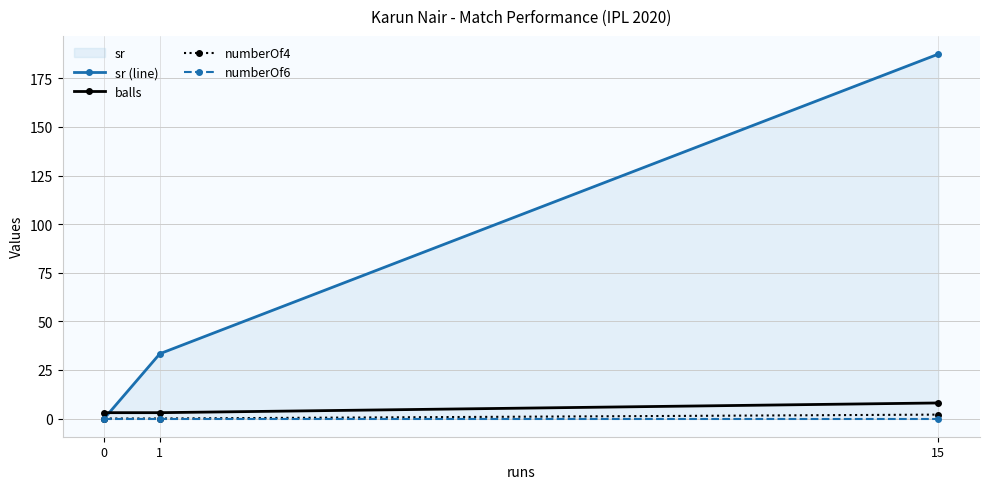

At how many categories does at least one series exceed 169?

1